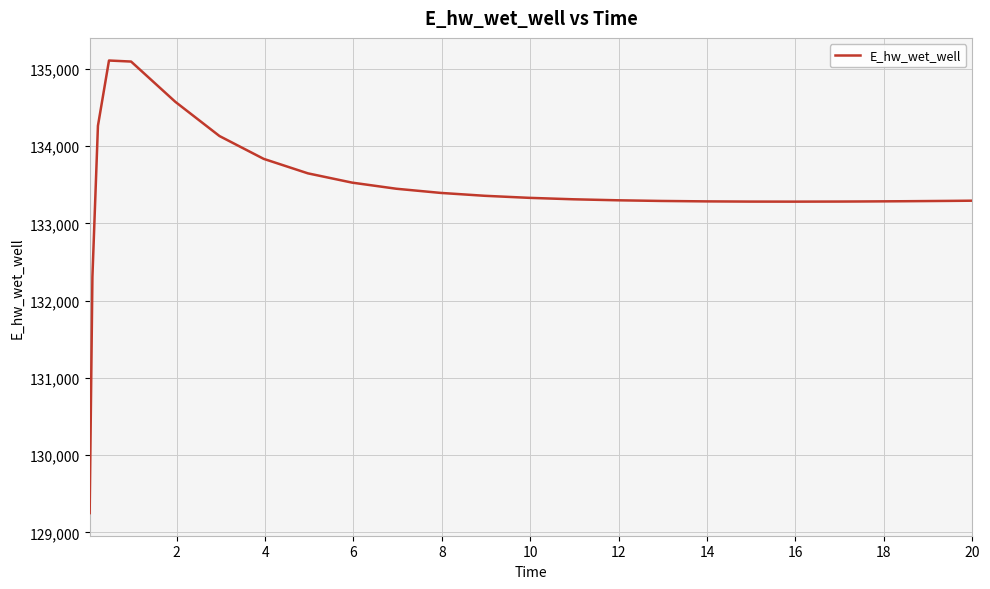

What is the difference between the maximum and minimum values?

5858.8